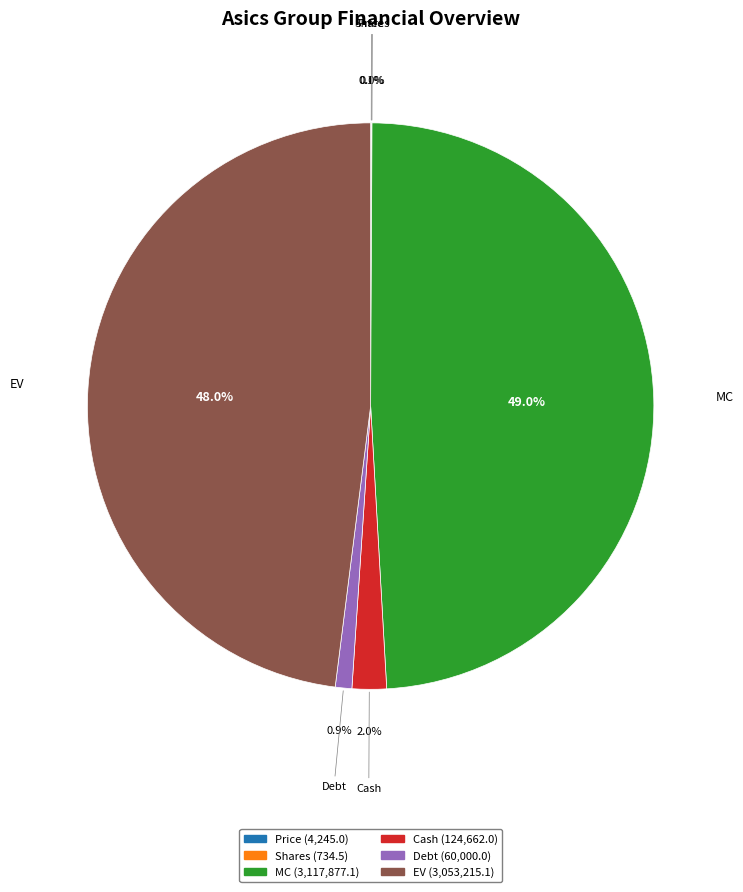

How much of the chart is everything except MC?

51.0%